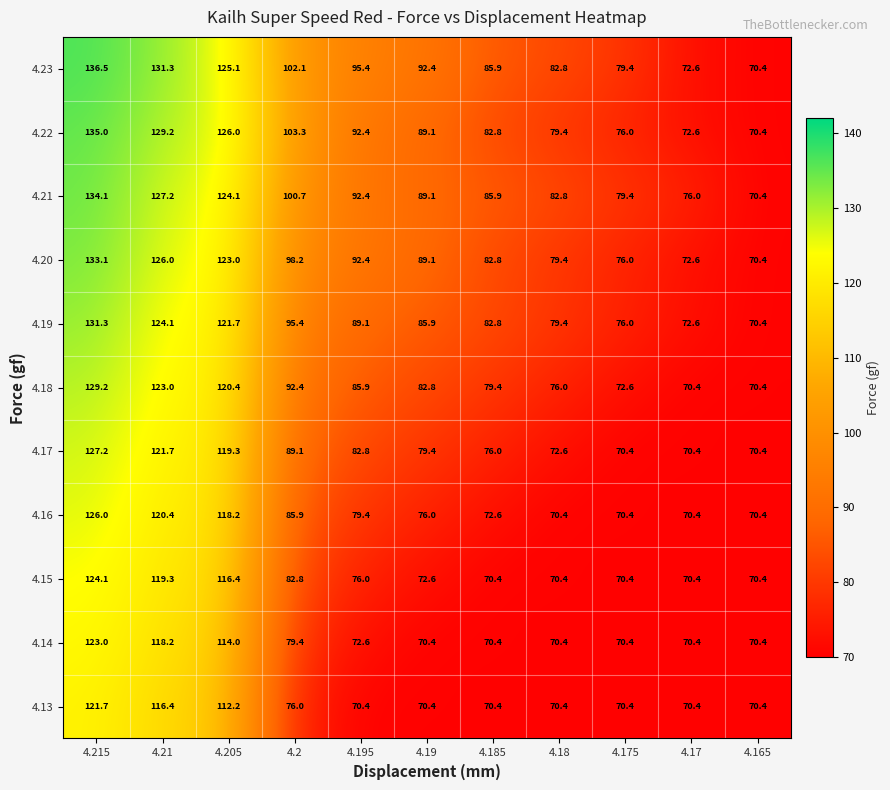

Read the 4.16 value at 4.185.

72.6